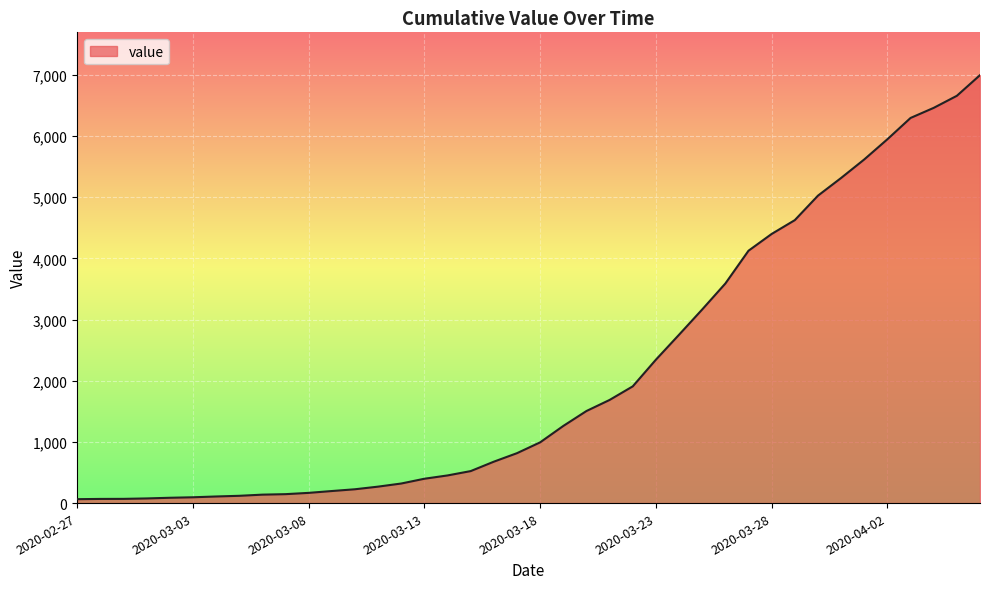

What is the sum of all values?

85677